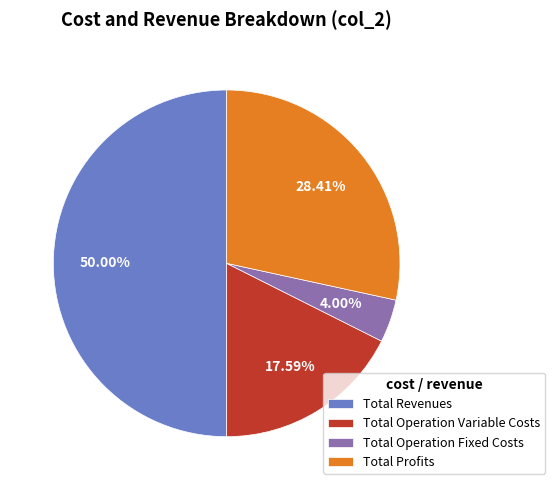

What is the largest slice in the pie chart?

Total Revenues